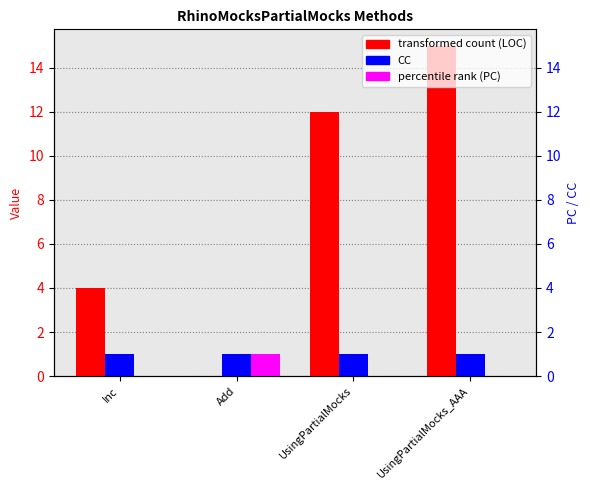

Which series has the largest total across all categories?

LOC